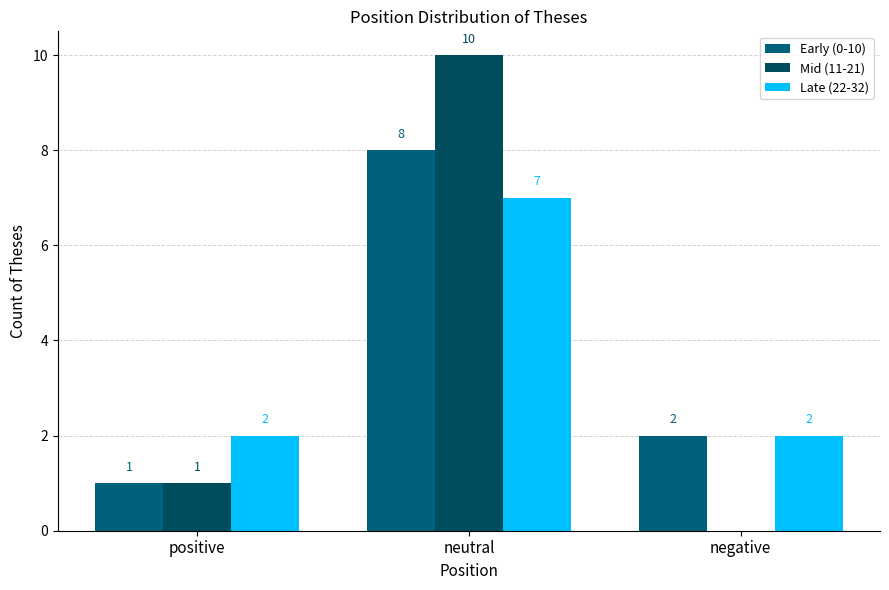

At how many categories does at least one series exceed 6?

1